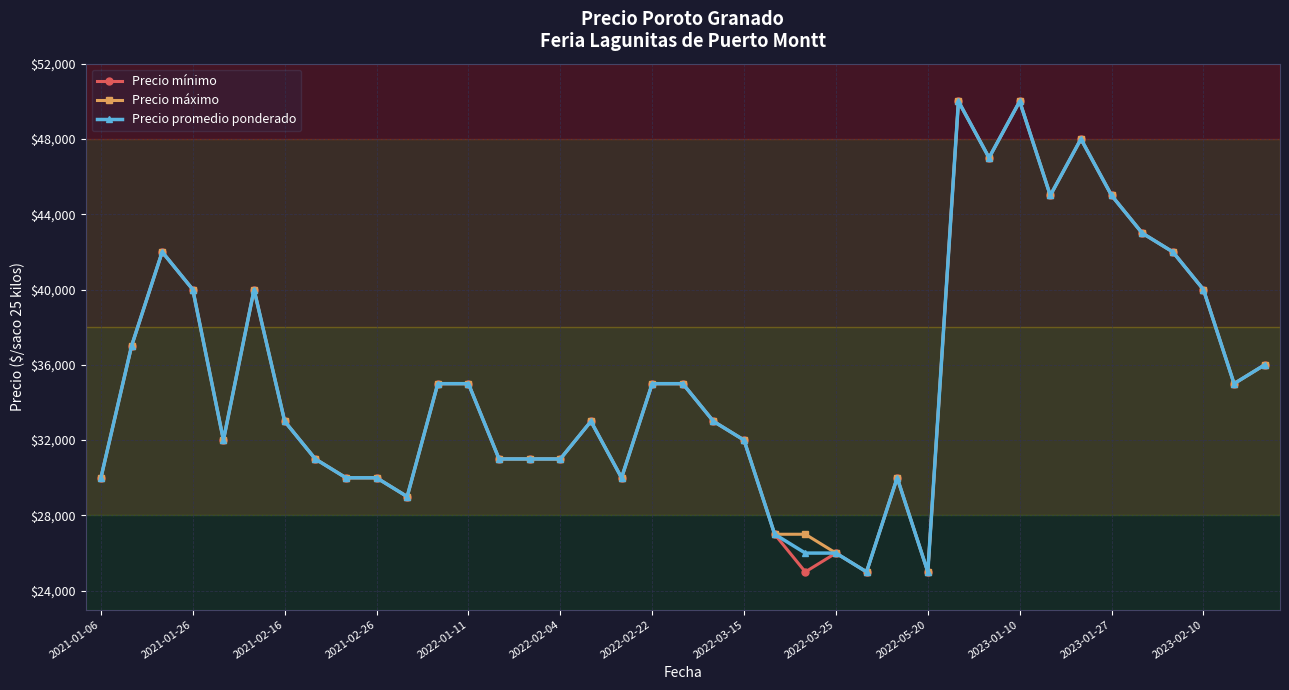

At how many categories does at least one series exceed 47526?

3